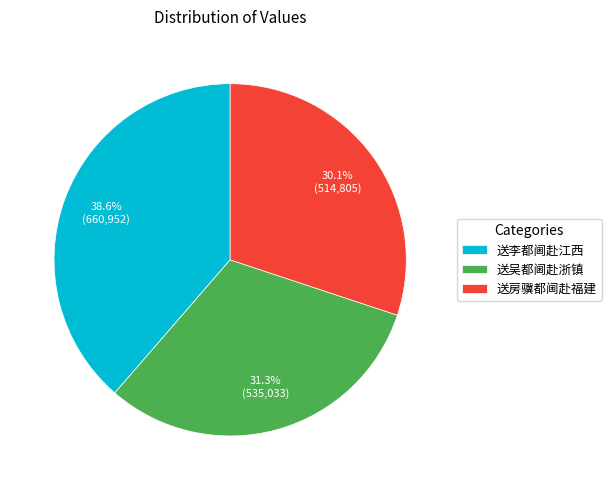

To the nearest percent, what is the average slice percentage?

33%